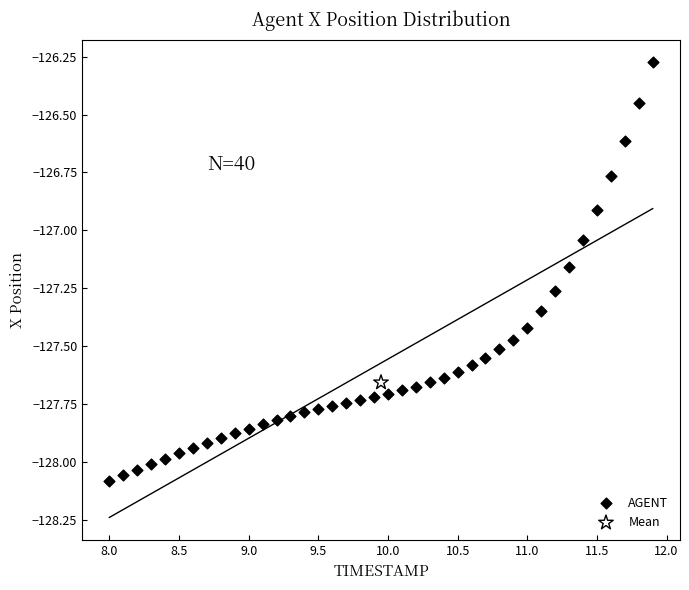

What are all the series names shown in the legend?

AGENT, Mean